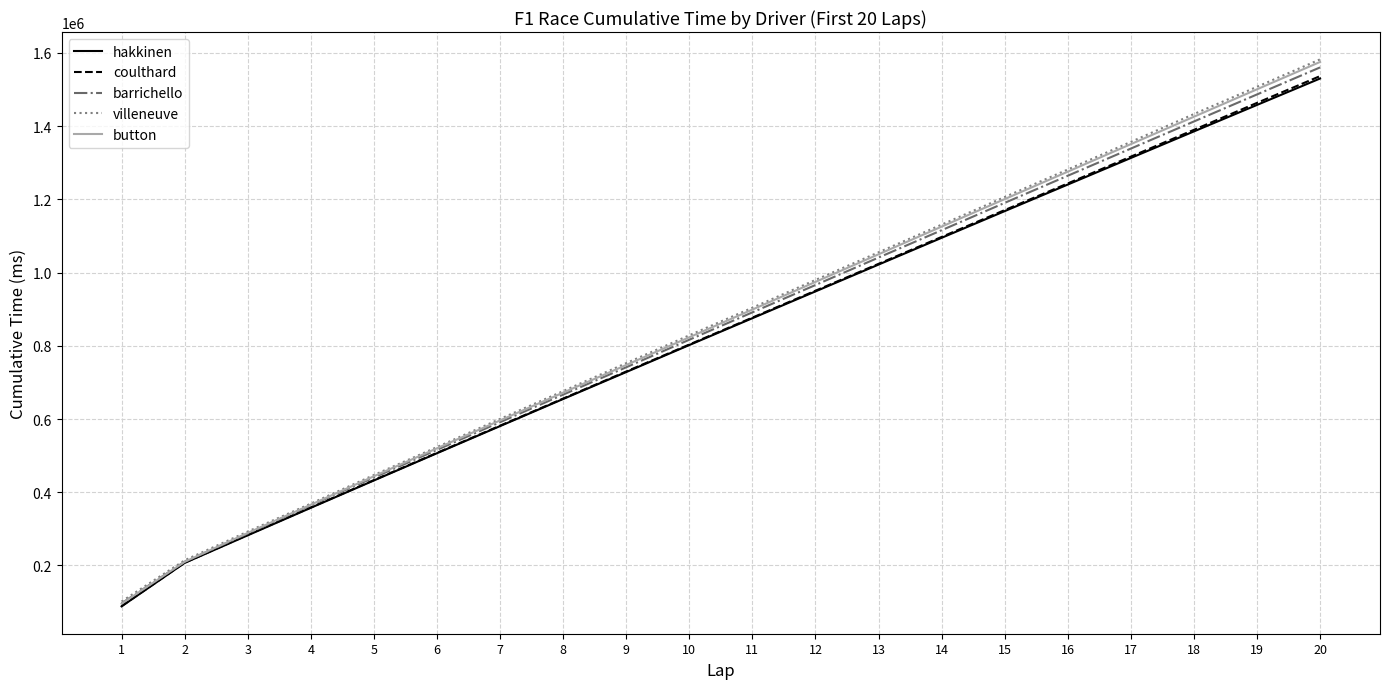

How many distinct data groups are displayed?

5